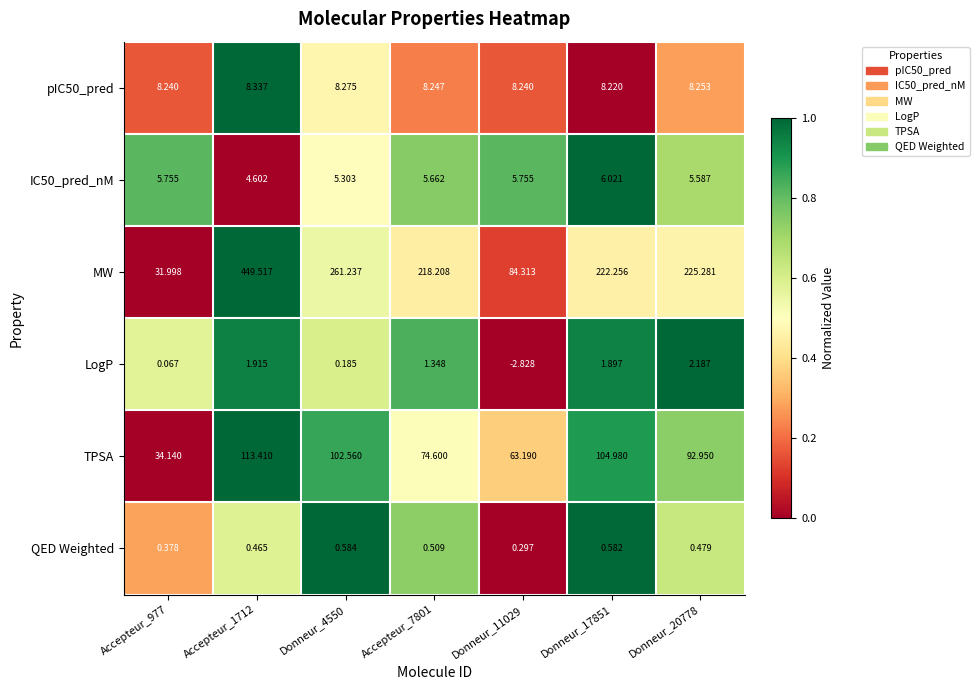

Which series has the largest total across all categories?

MW